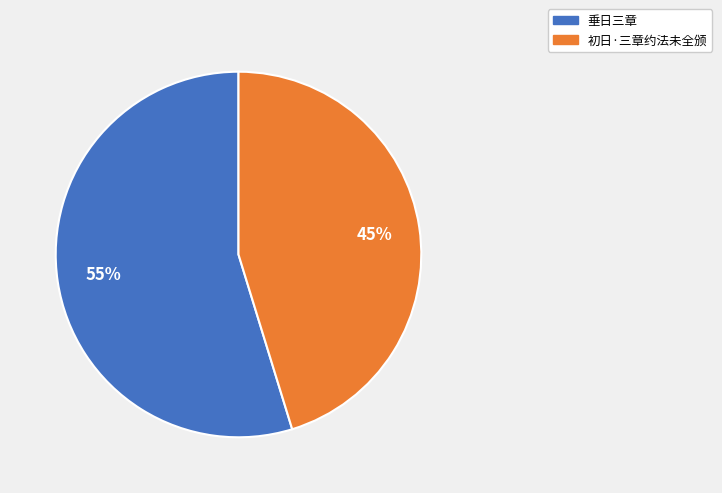

Which slice is the largest?

垂日三章